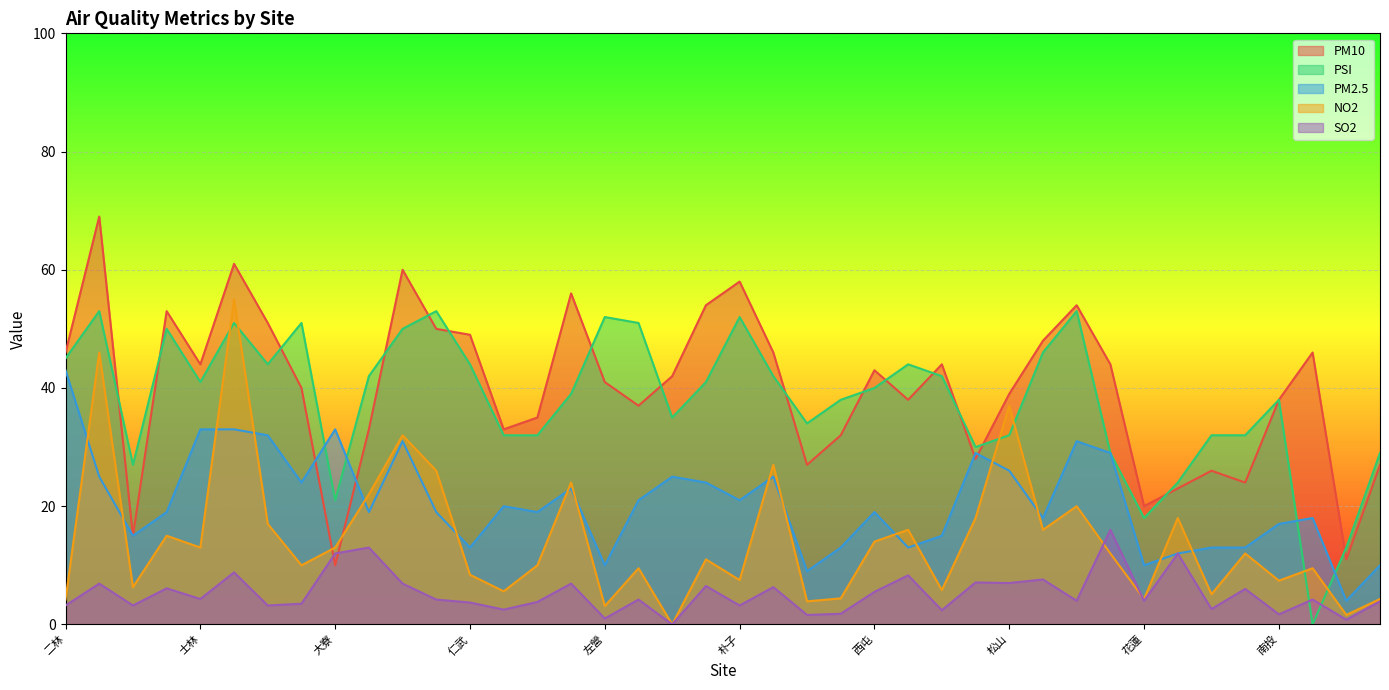

At which label is PSI closest to 26?

三義